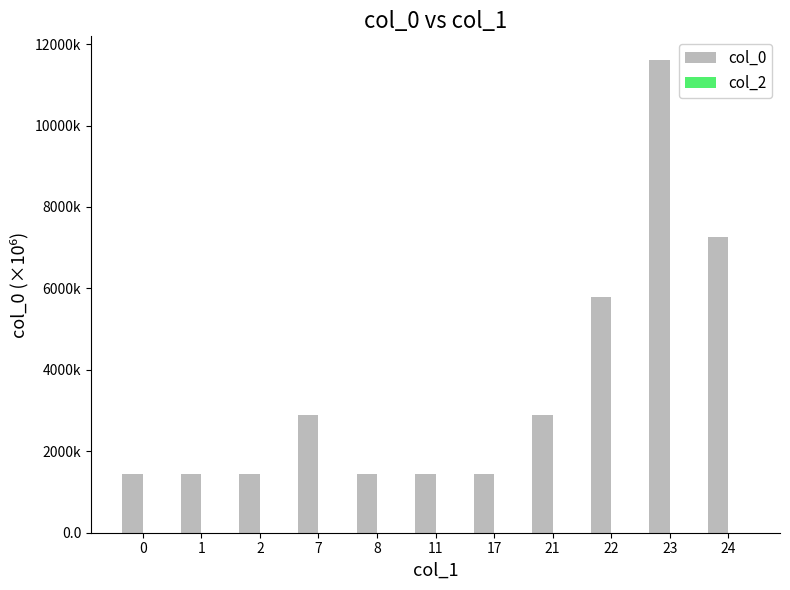

Does the chart contain any negative values?

No